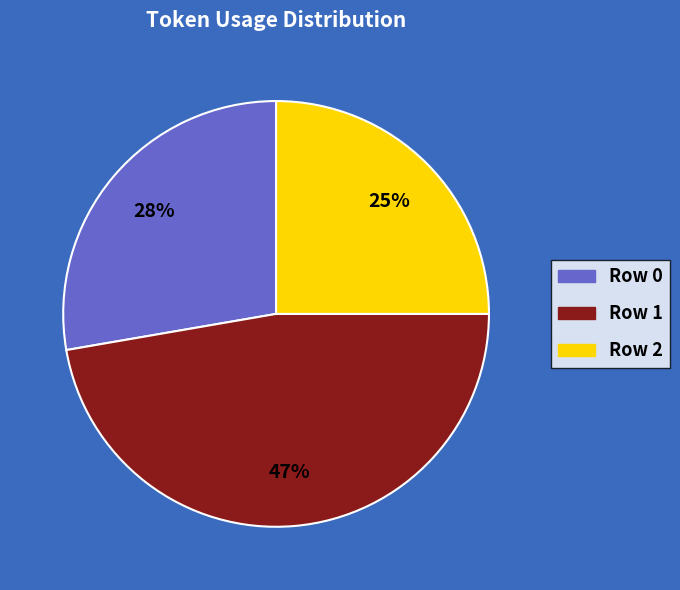

Is it true that Row 0 is 28% of the pie?

True